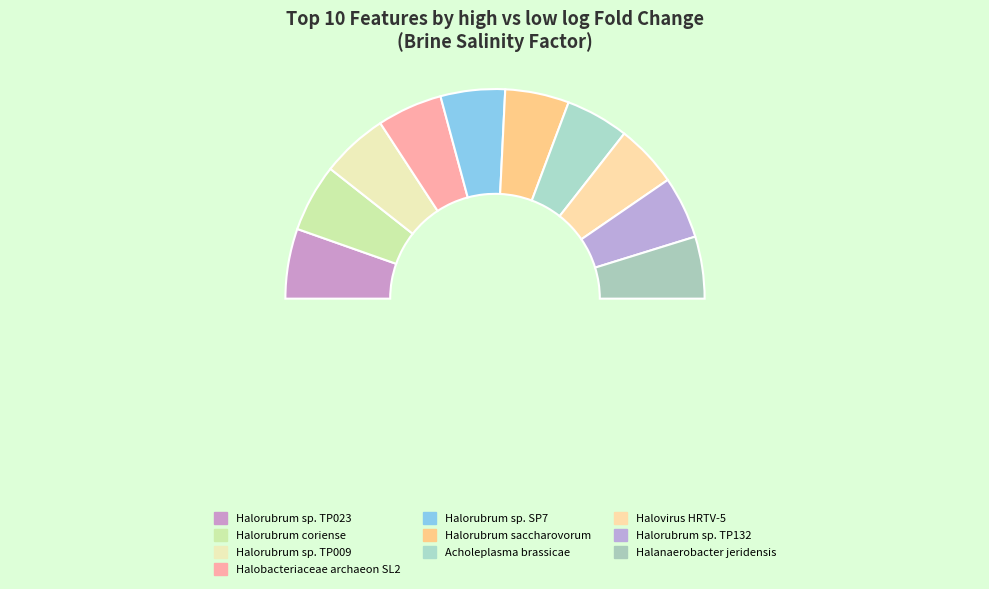

To the nearest percent, what is the difference between the Halorubrum.sp..TP009 and Halorubrum.sp..TP132 slice percentages?

1%